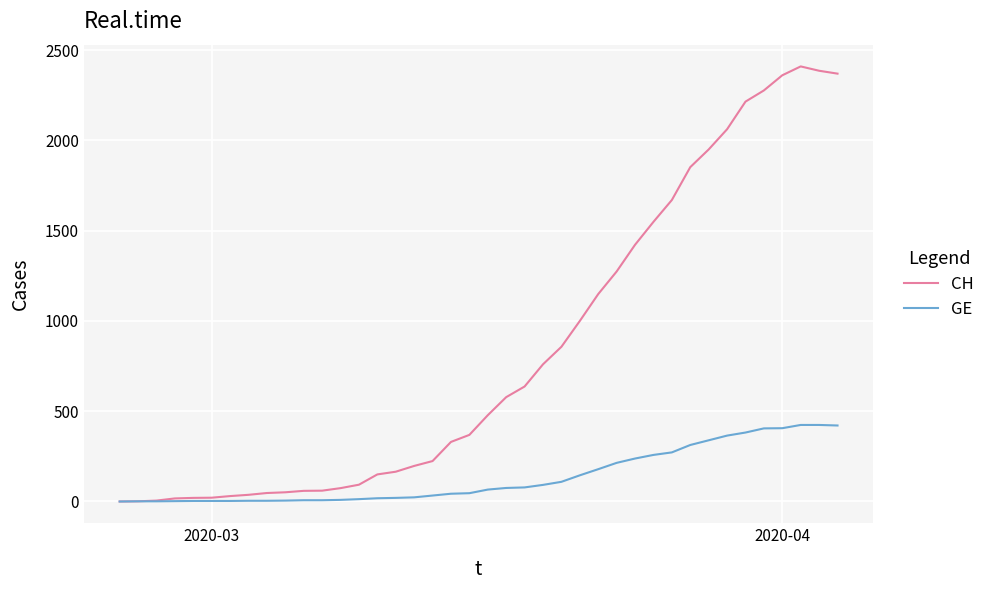

Which series has the widest spread of values?

CH